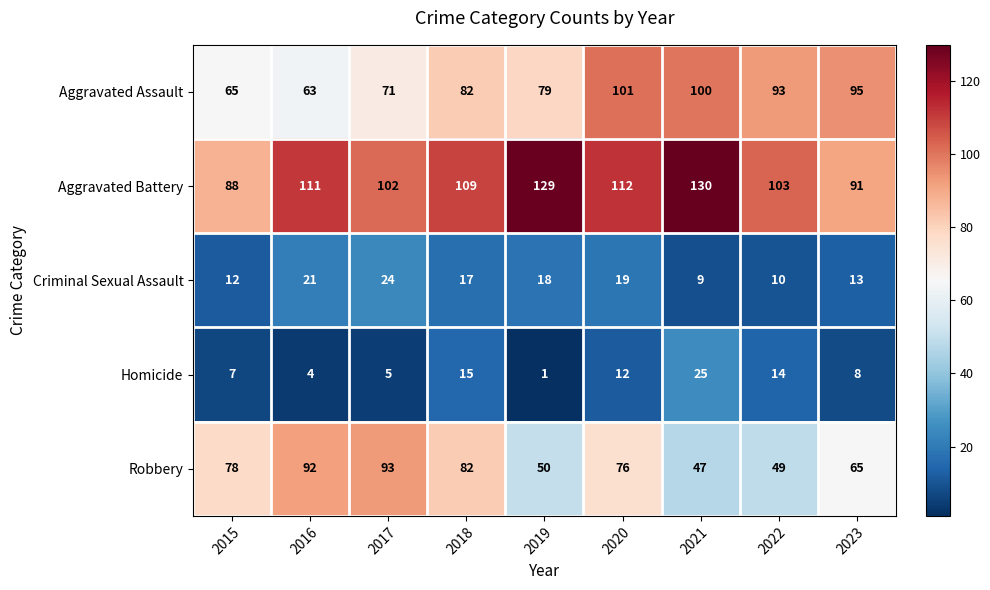

What is the sum of all Criminal Sexual Assault values?

143